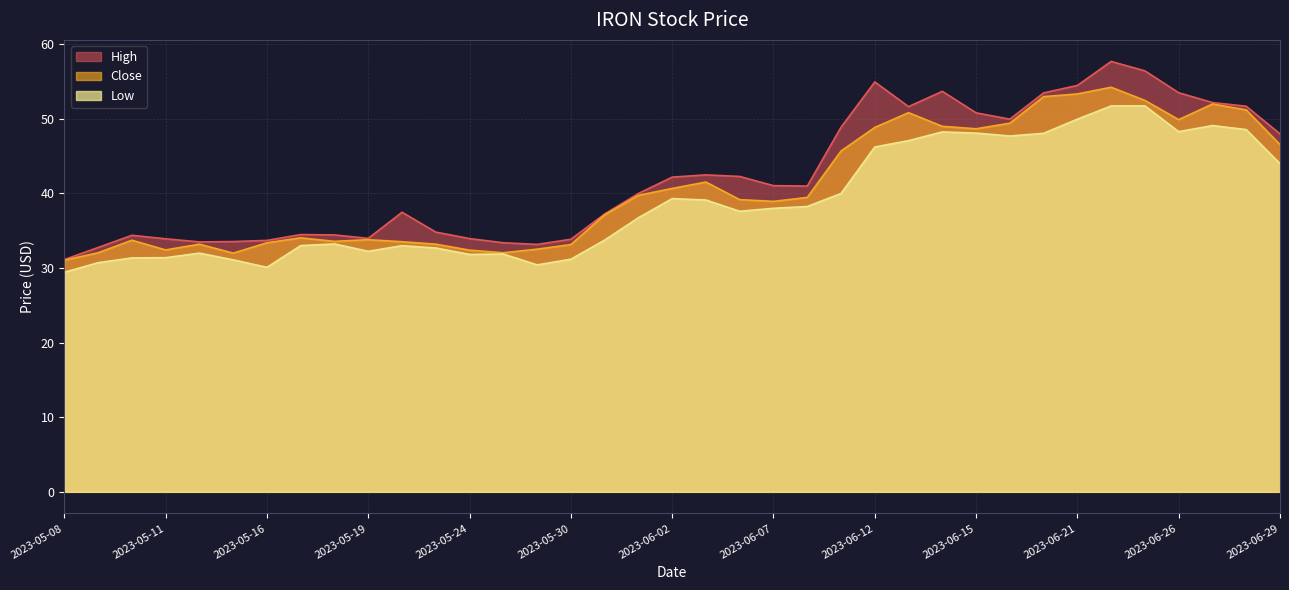

At which category does Low reach its first local valley?

2023-05-16